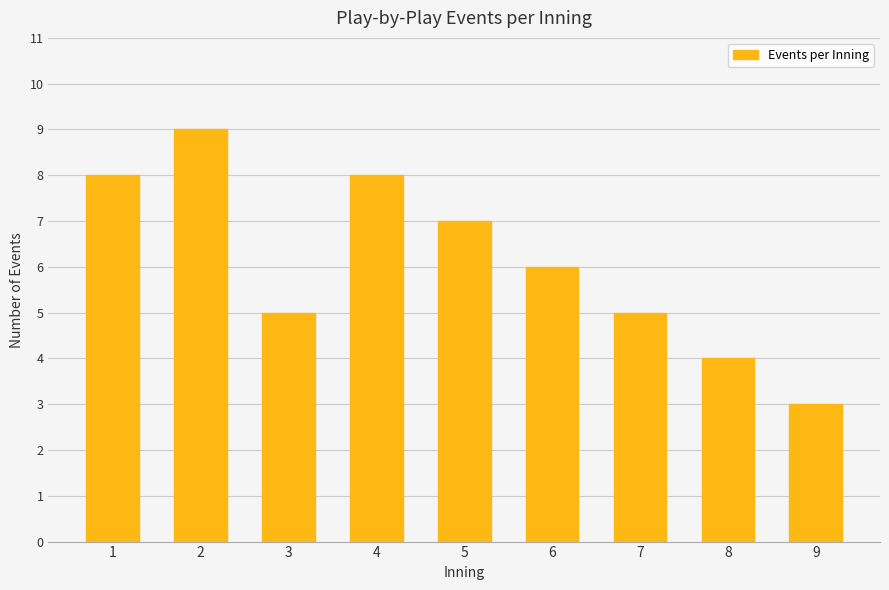

Reading left to right, extract all data points from this chart.

8	9	5	8	7	6	5	4	3